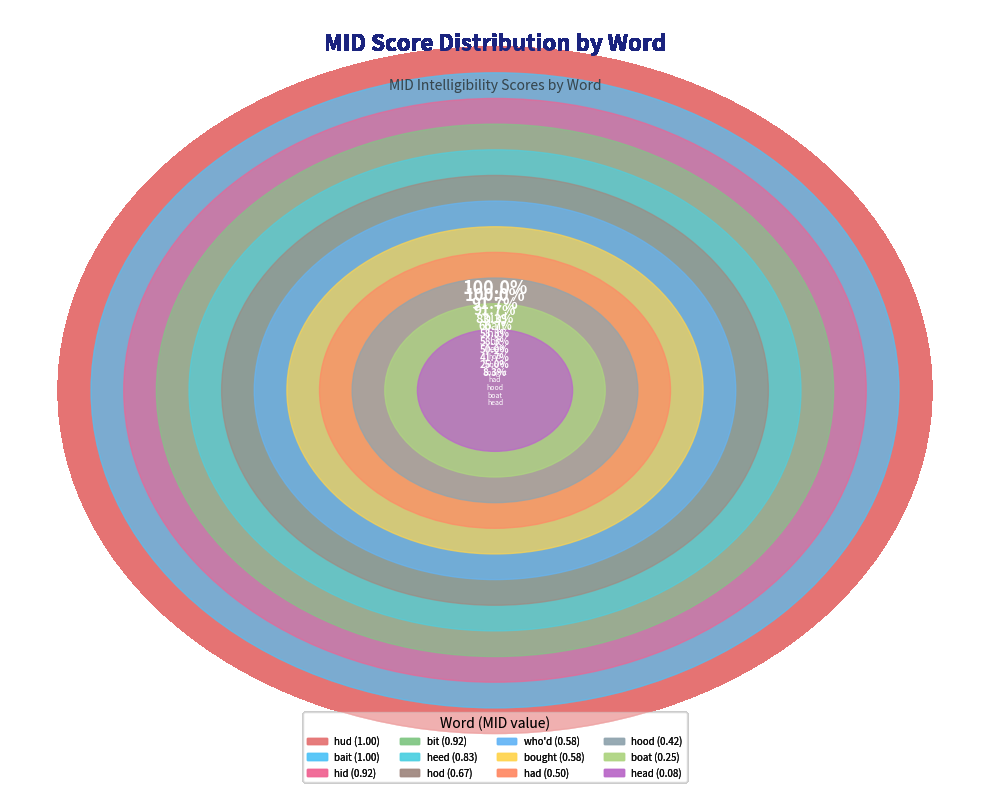

Between bit and hid, which is larger?

bit